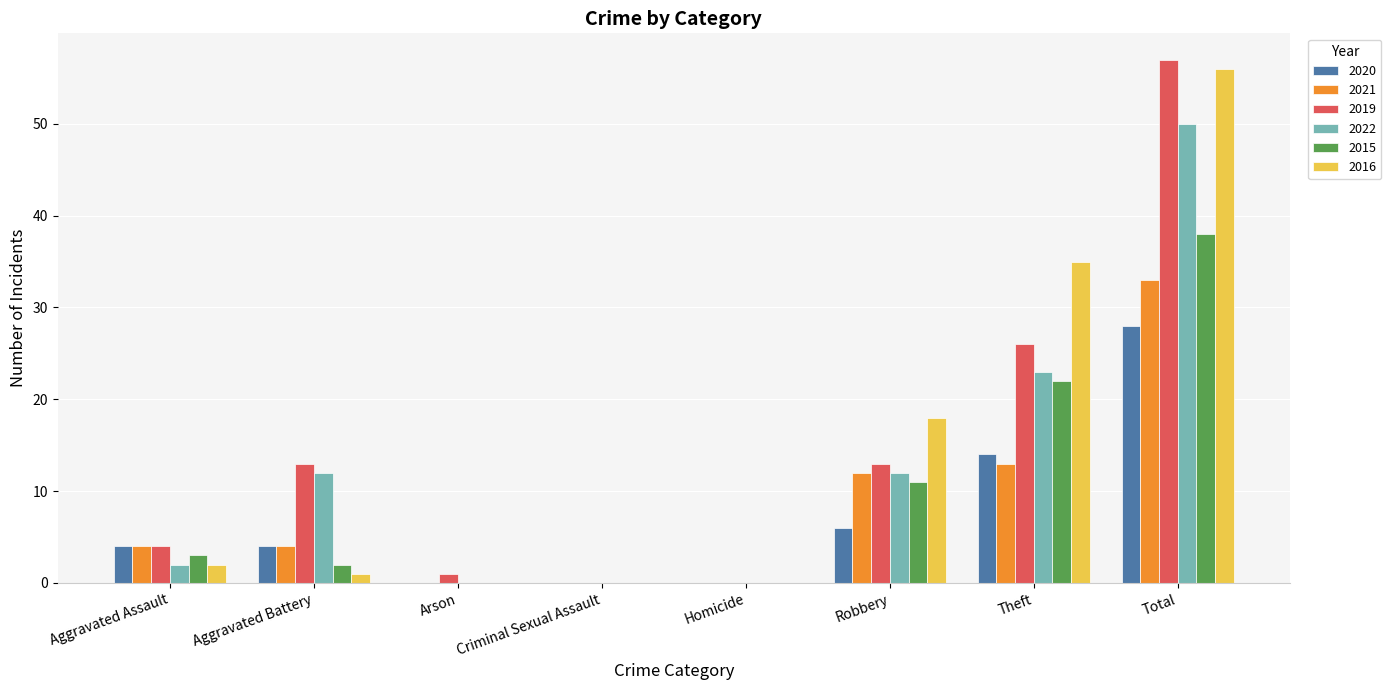

Is the value of 2015 at Arson greater than the value of 2019 at Aggravated Battery?

No